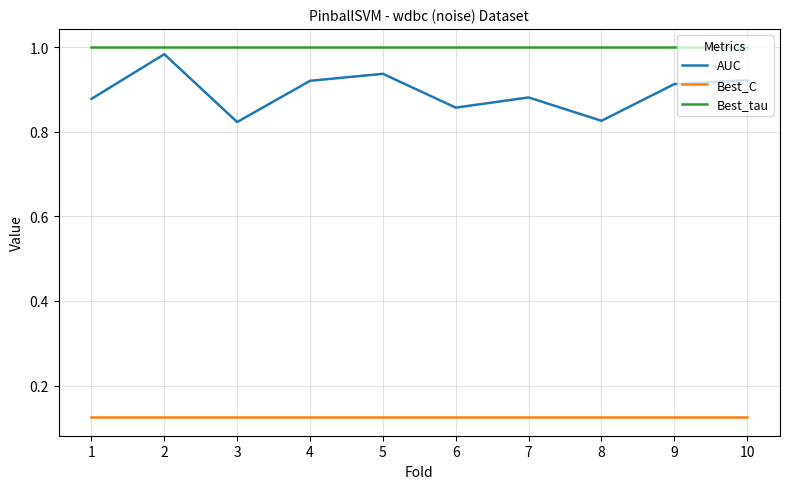

True or false: Best_tau has a value of 1.4 at 5.

False